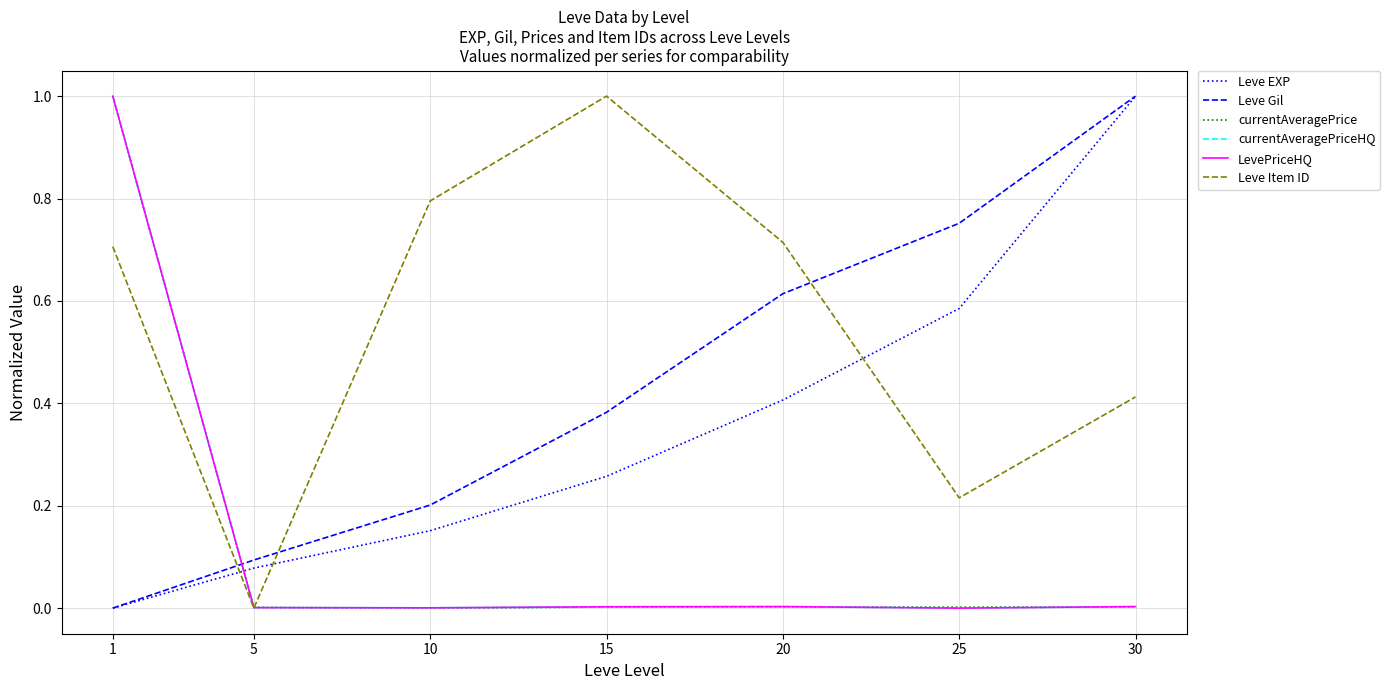

What is the difference between the highest and lowest values at 25?

0.8